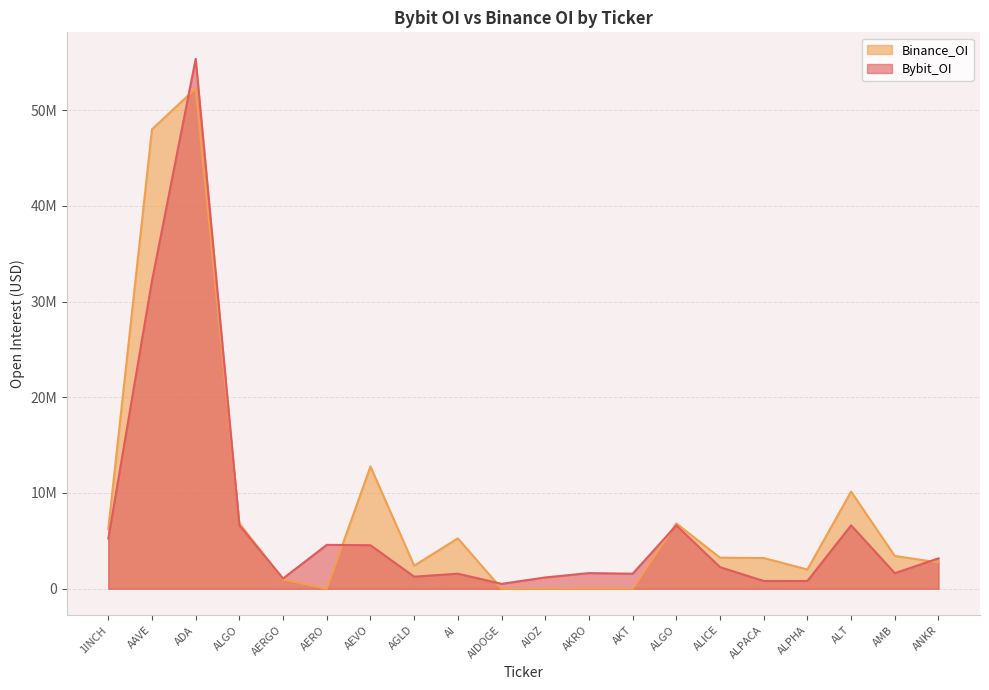

Which series has the widest spread of values?

Bybit_OI